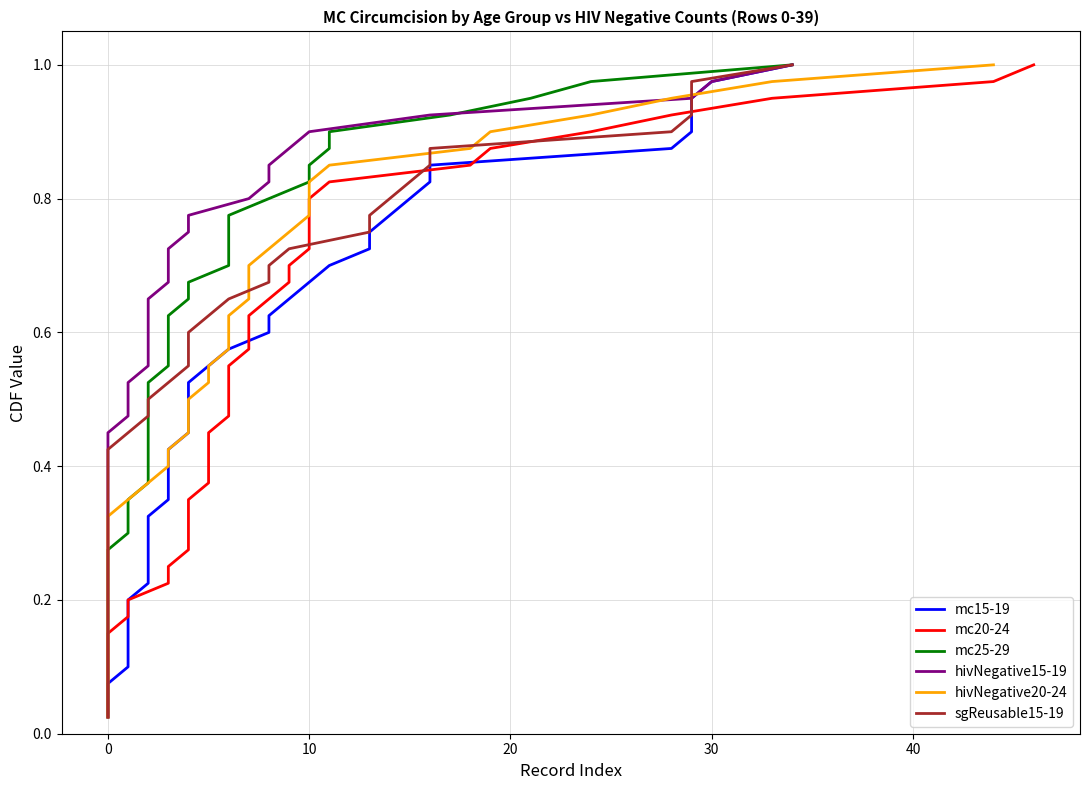

At how many categories does at least one series exceed 0?

40